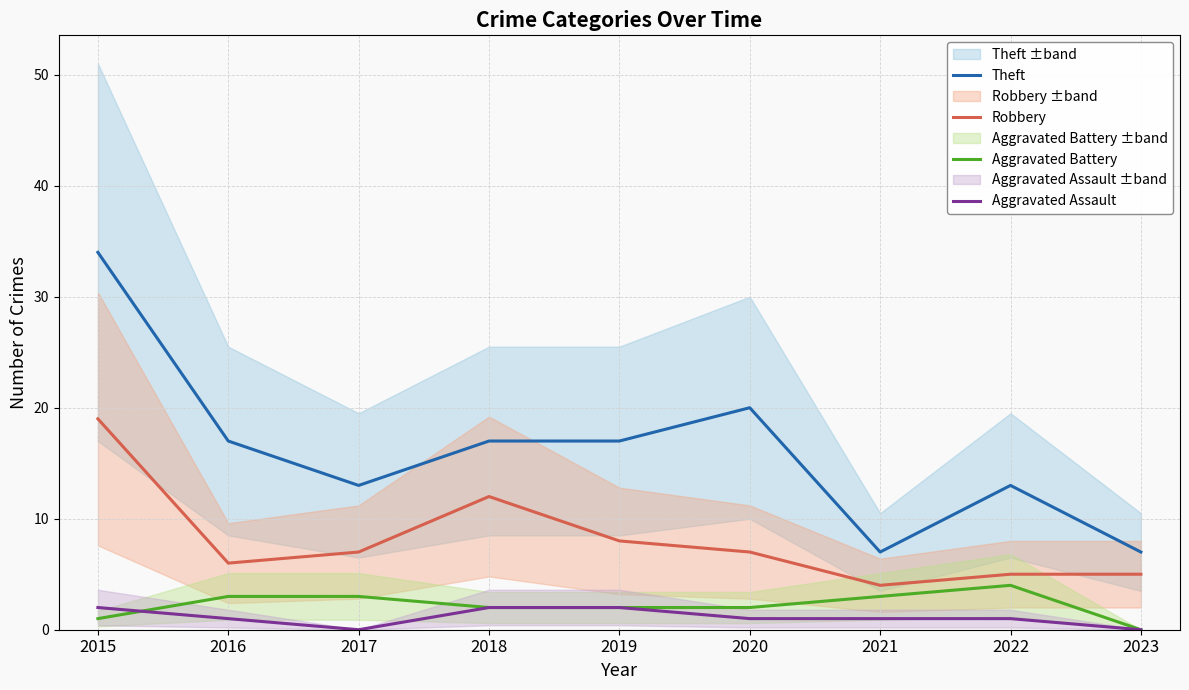

How many positive values does the Aggravated Battery series have?

8